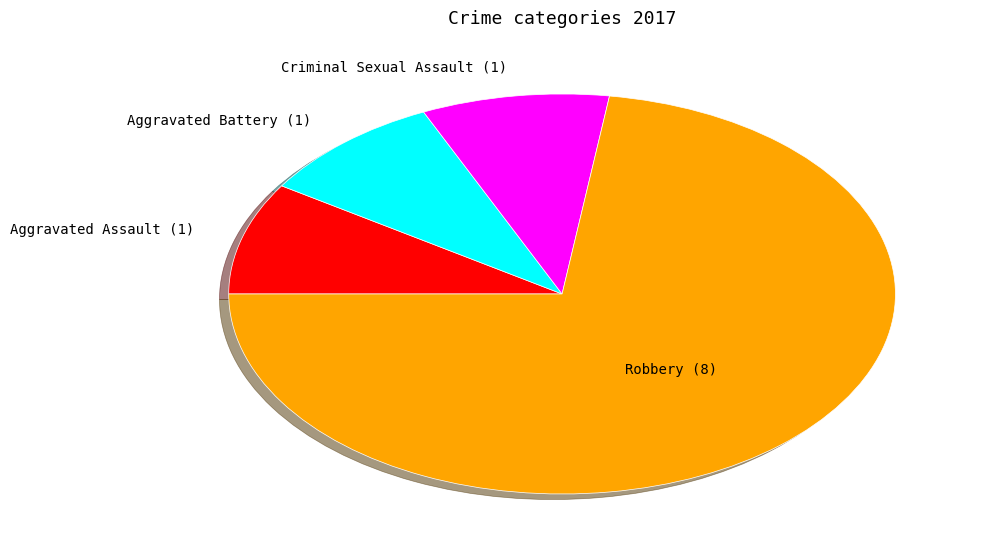

Is it true that Aggravated Assault is 20% of the pie?

False